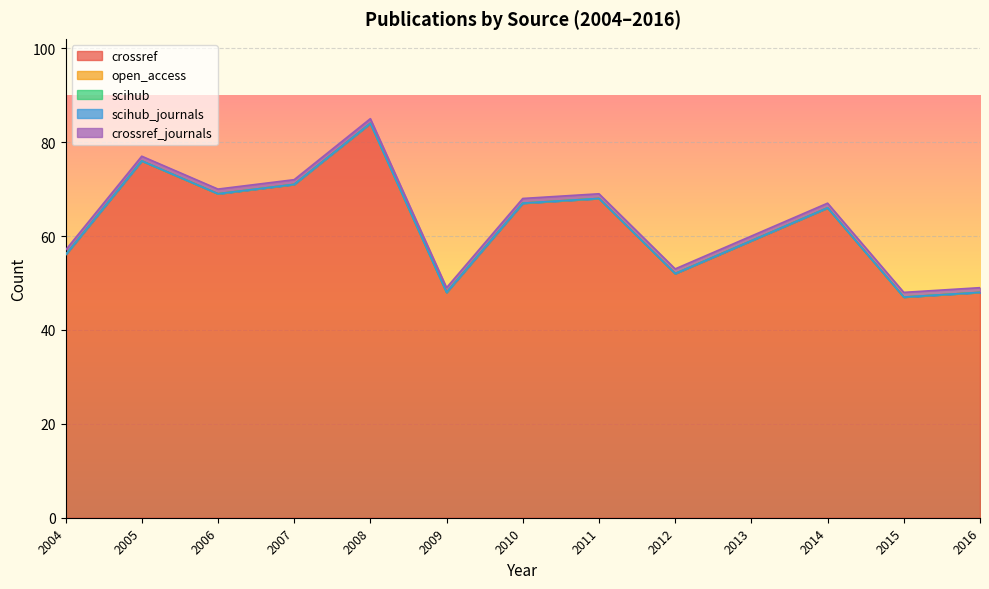

Which category has the highest value in the crossref series?

2008